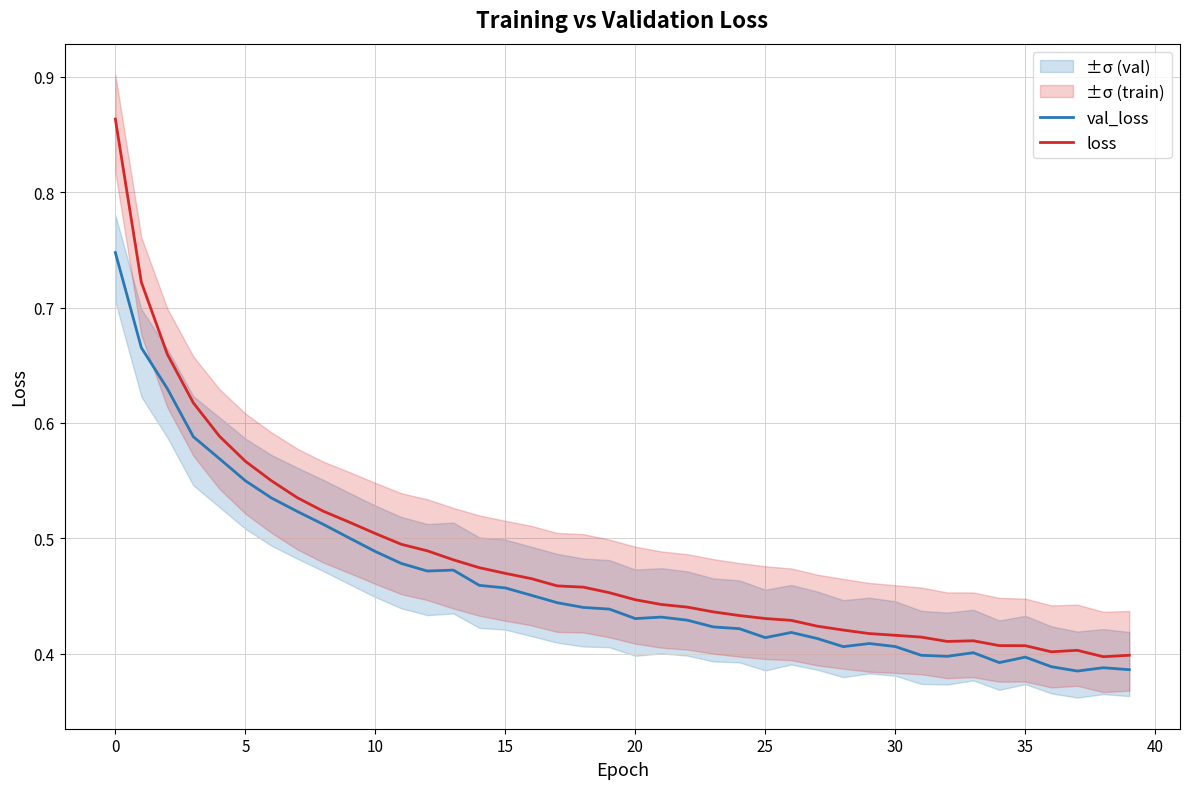

Which has a higher value, 28 or 5?

5